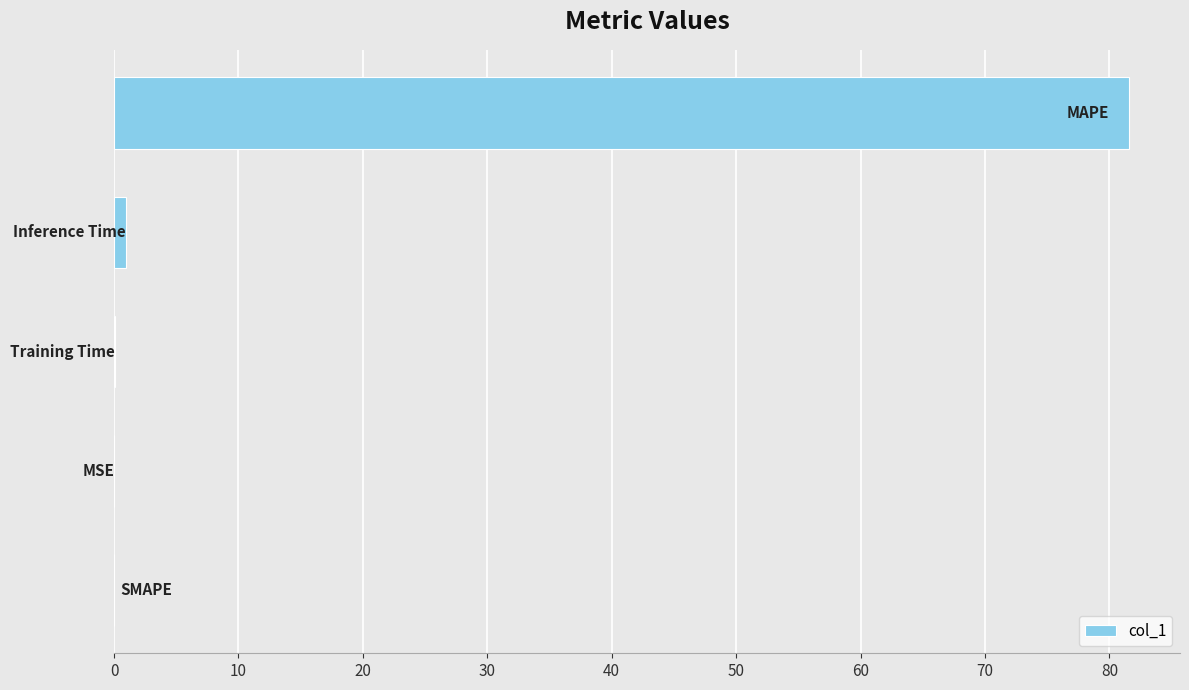

What is the maximum value shown in the chart?

81.6